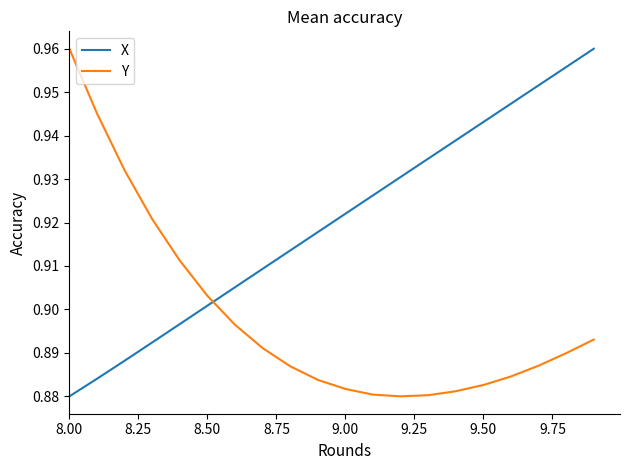

Rank the series by their average value, from lowest to highest.

Y, X